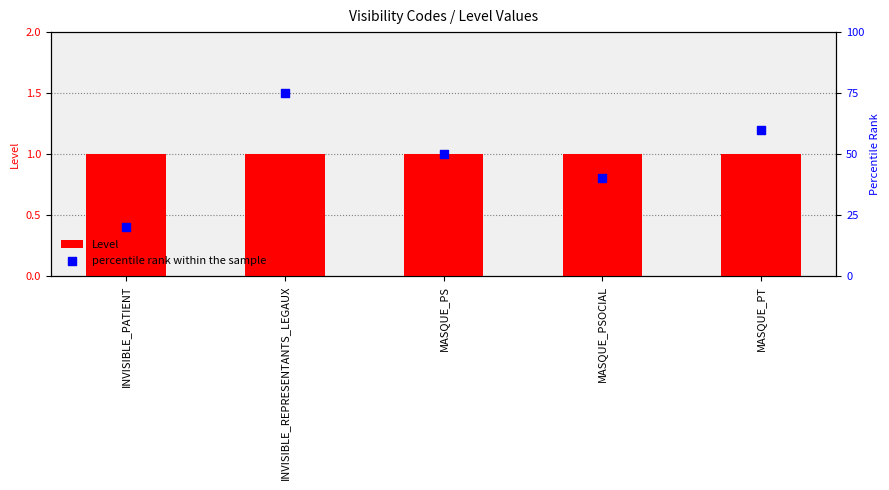

What are all the series names shown in the legend?

Level, percentile rank within the sample